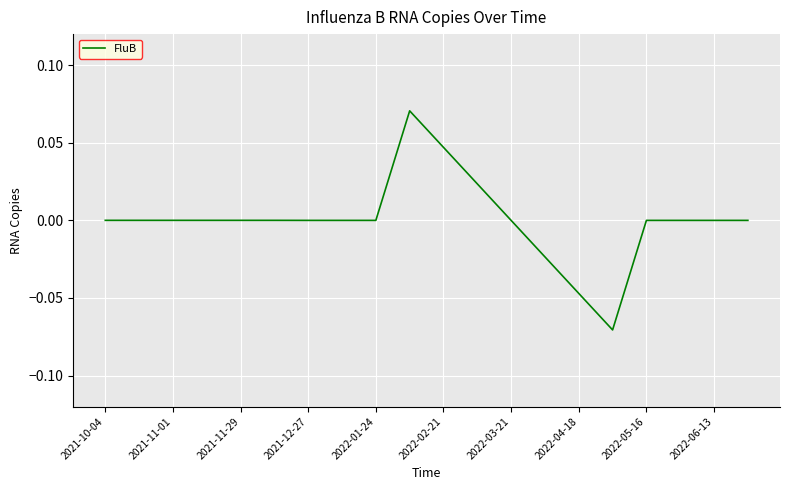

True or false: the data shows 0.1 at 2021-11-01.

False